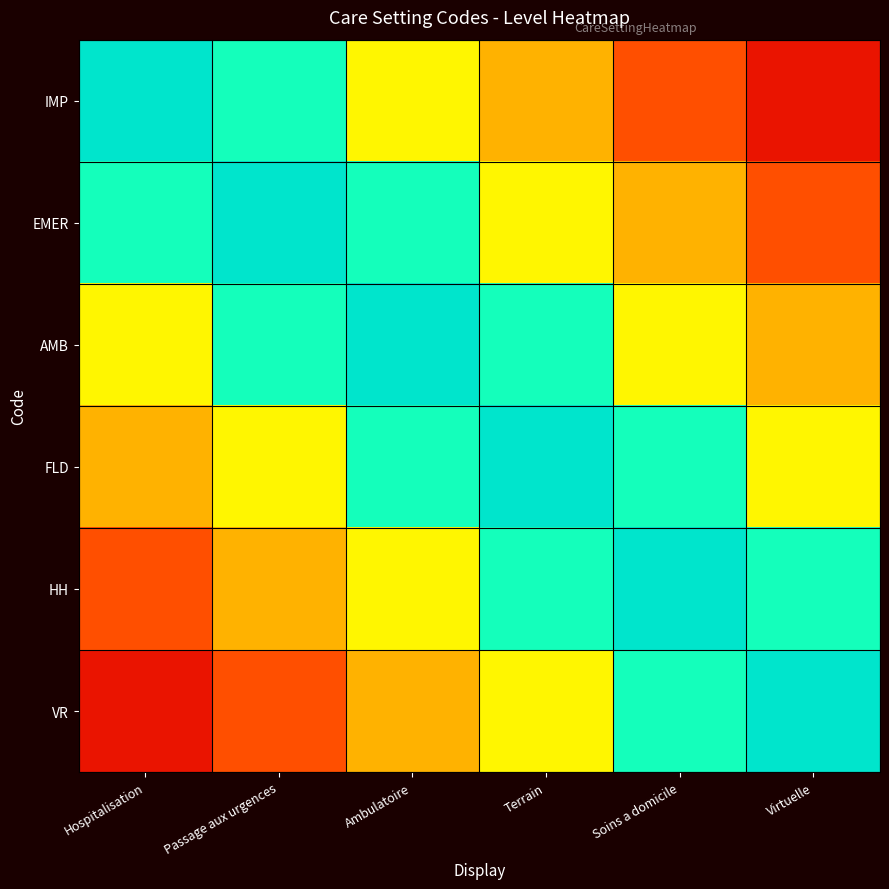

What is the total value across all series at Passage aux urgences?

4.0